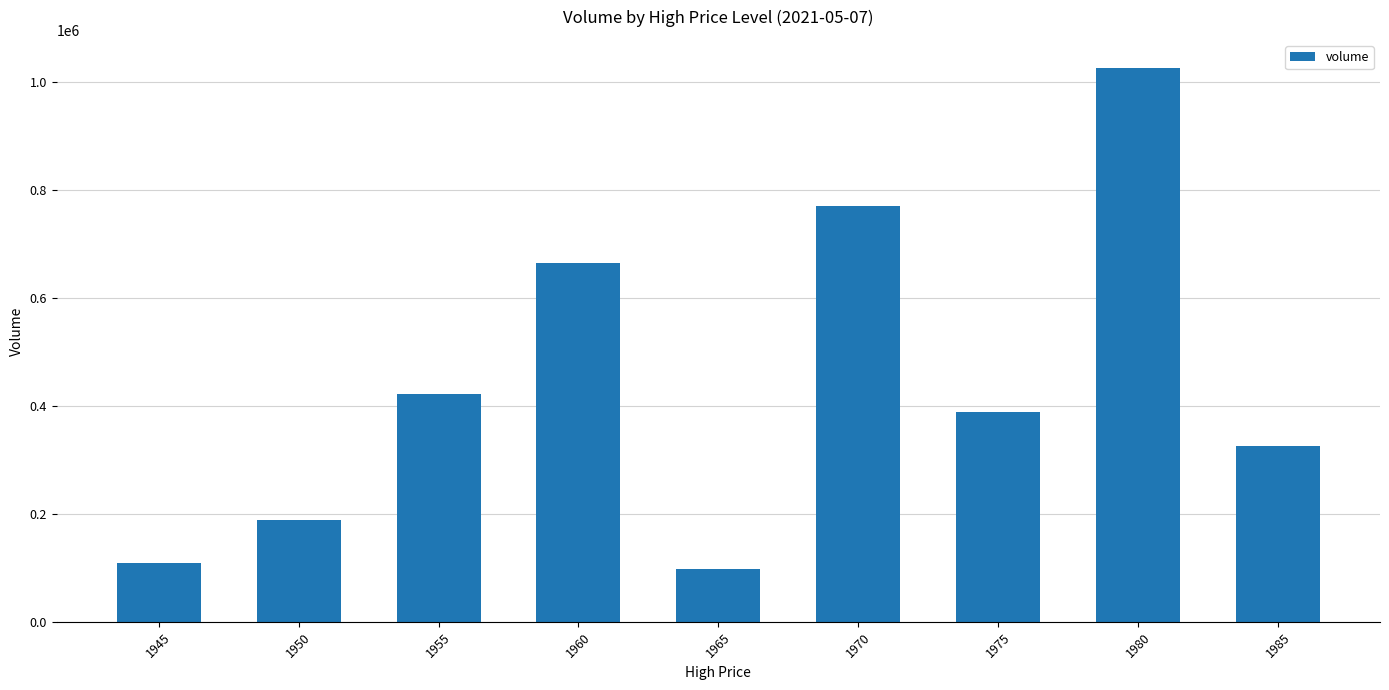

What is the approximate value at 1980?

1027069.0